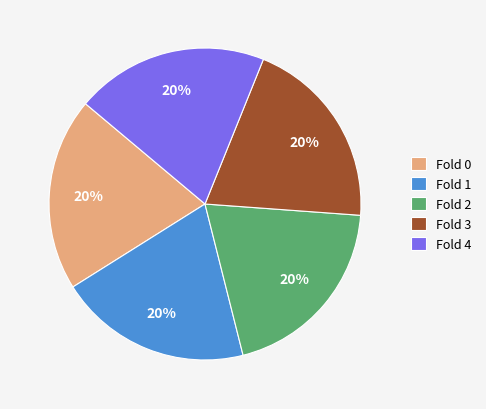

Is Fold 2 the majority of the pie?

No